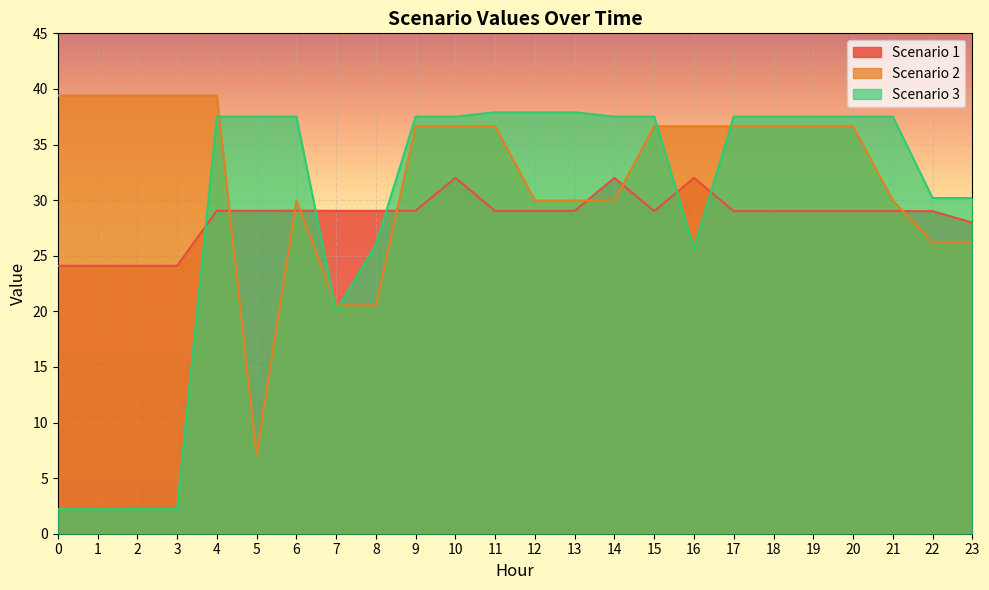

Reading left to right, extract all data points from this chart.

Scenario 1: 0=24.1	1=24.1	2=24.1	3=24.1	4=29.0	5=29.0	6=29.1	7=29.0	8=29.0	9=29.1	10=32.0	11=29.0	12=29.0	13=29.0	14=32.0	15=29.0	16=32.0	17=29.0	18=29.0	19=29.0	20=29.0	21=29.0	22=29.0	23=28.0
Scenario 2: 0=39.4	1=39.4	2=39.4	3=39.4	4=39.4	5=7.1	6=30.0	7=20.6	8=20.6	9=36.6	10=36.6	11=36.6	12=30.0	13=30.0	14=30.0	15=36.6	16=36.6	17=36.6	18=36.6	19=36.6	20=36.6	21=30.0	22=26.2	23=26.2
Scenario 3: 0=2.2	1=2.2	2=2.2	3=2.2	4=37.5	5=37.5	6=37.5	7=20.0	8=26.0	9=37.5	10=37.5	11=37.9	12=37.9	13=37.9	14=37.5	15=37.5	16=25.7	17=37.5	18=37.5	19=37.5	20=37.5	21=37.5	22=30.2	23=30.2